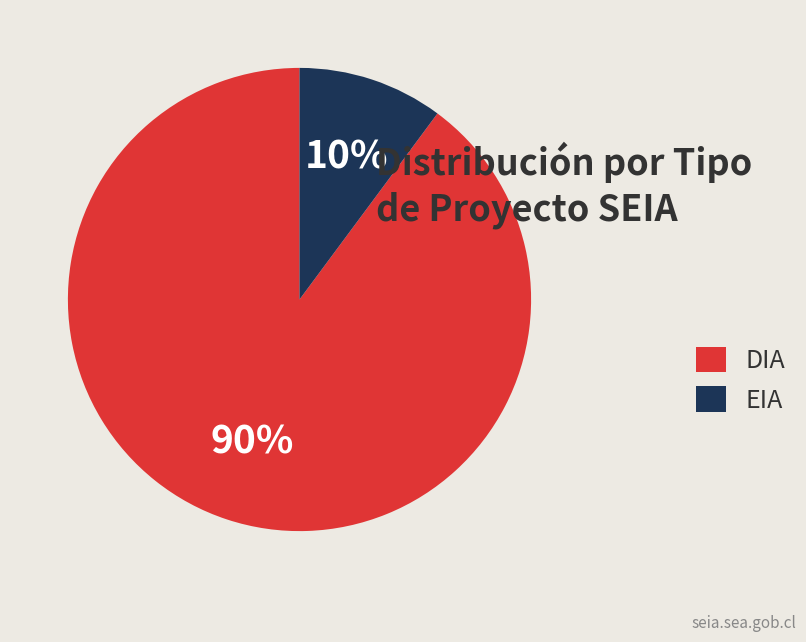

Which category accounts for the majority?

DIA